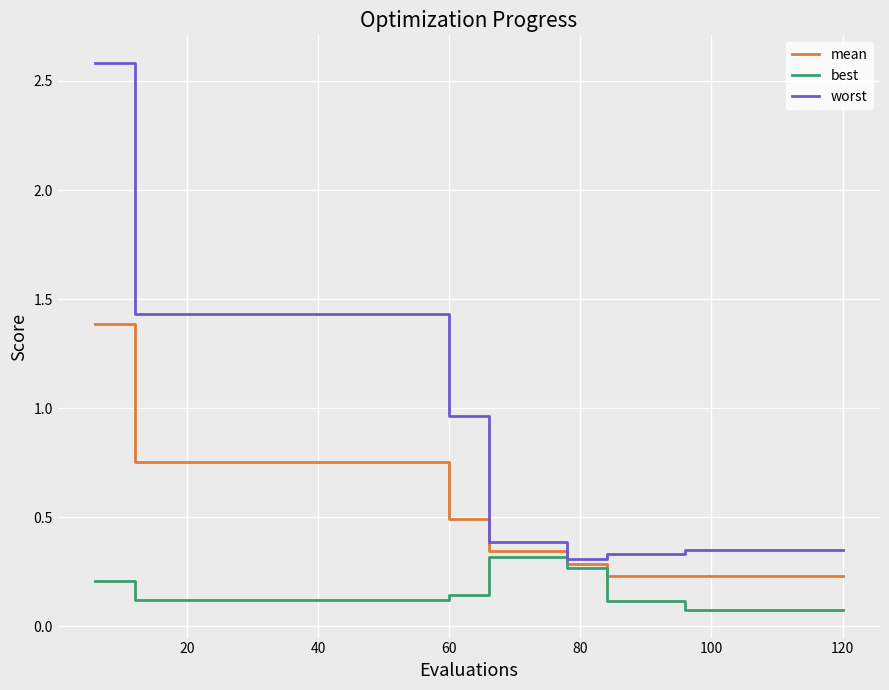

Which series has the largest range (max minus min)?

worst